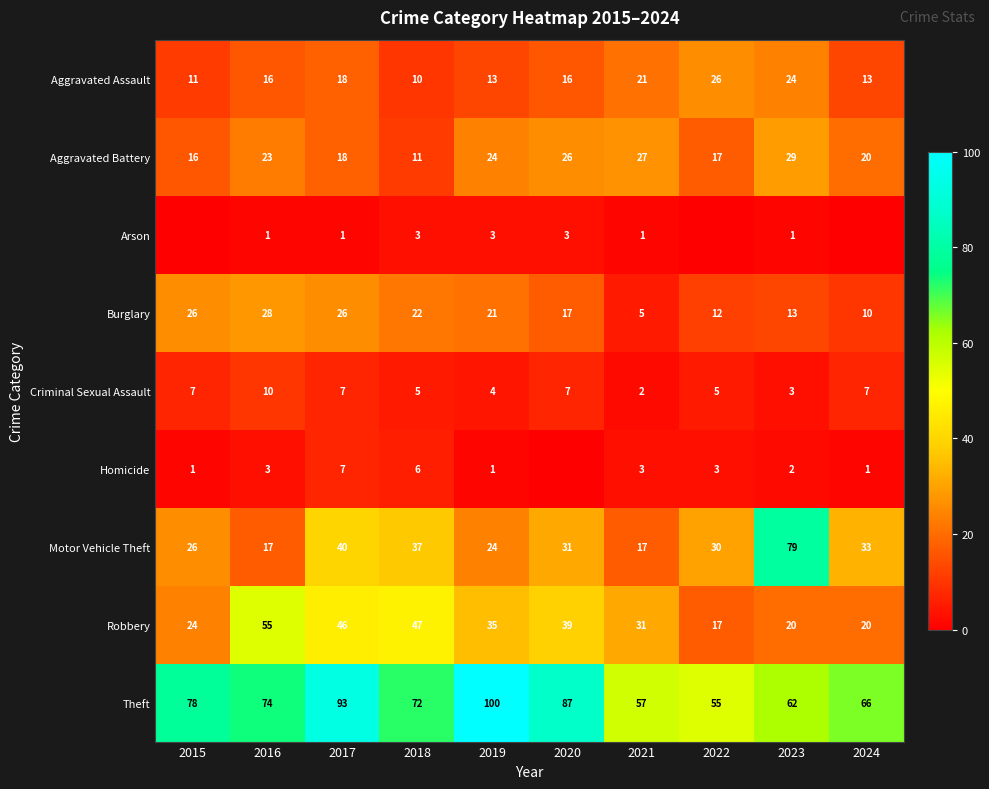

At 2016, list the series in order from smallest to largest.

Arson, Homicide, Criminal Sexual Assault, Aggravated Assault, Motor Vehicle Theft, Aggravated Battery, Burglary, Robbery, Theft